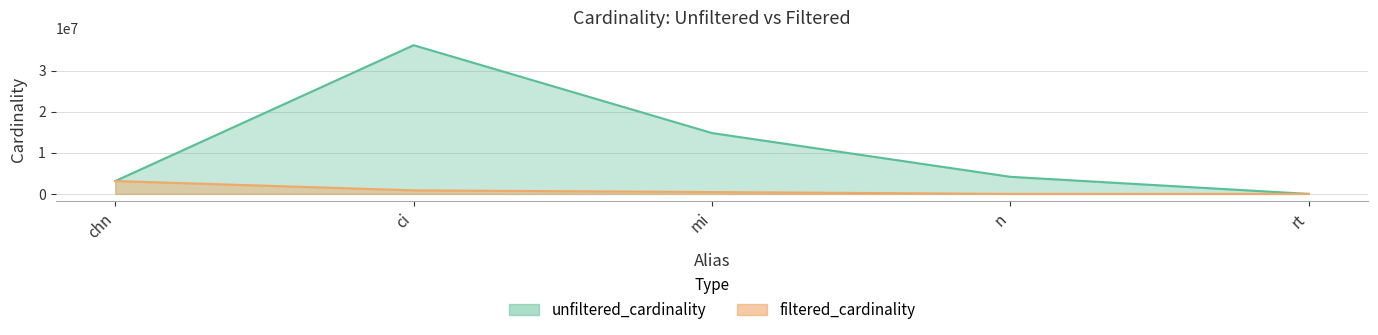

Does the chart display data point markers on the line(s)?

No